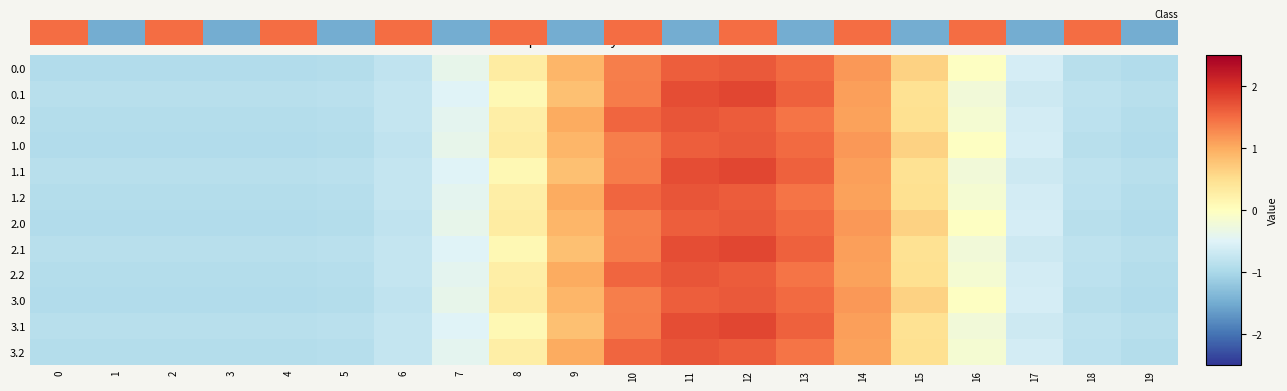

What is the greatest value displayed?

1.8